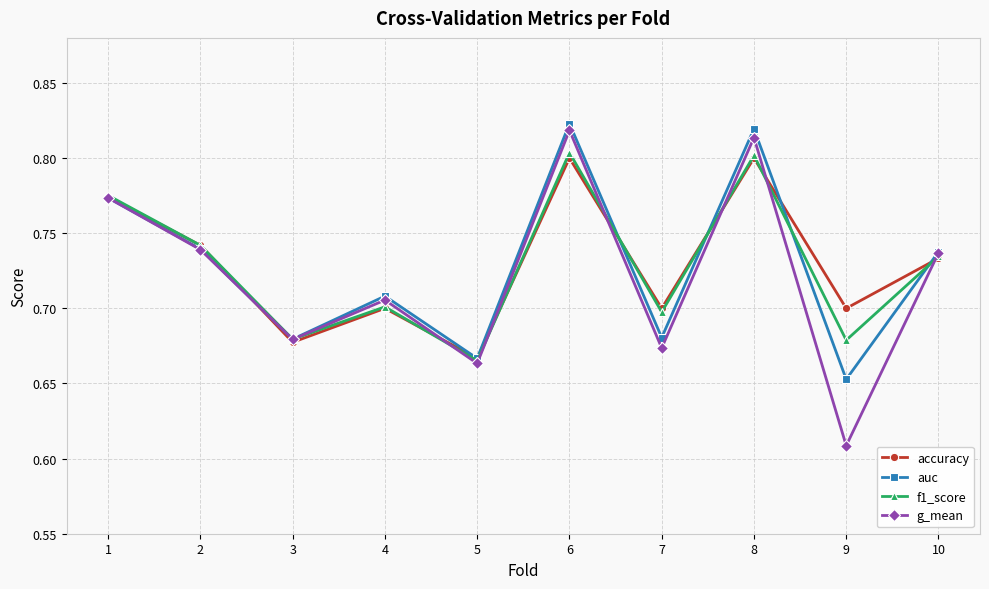

Which label corresponds to the smallest value in the chart?

9